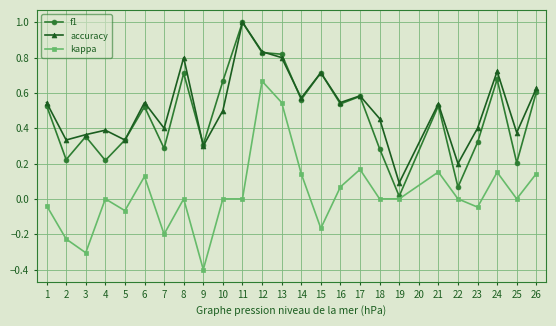

Which series has the largest total across all categories?

accuracy